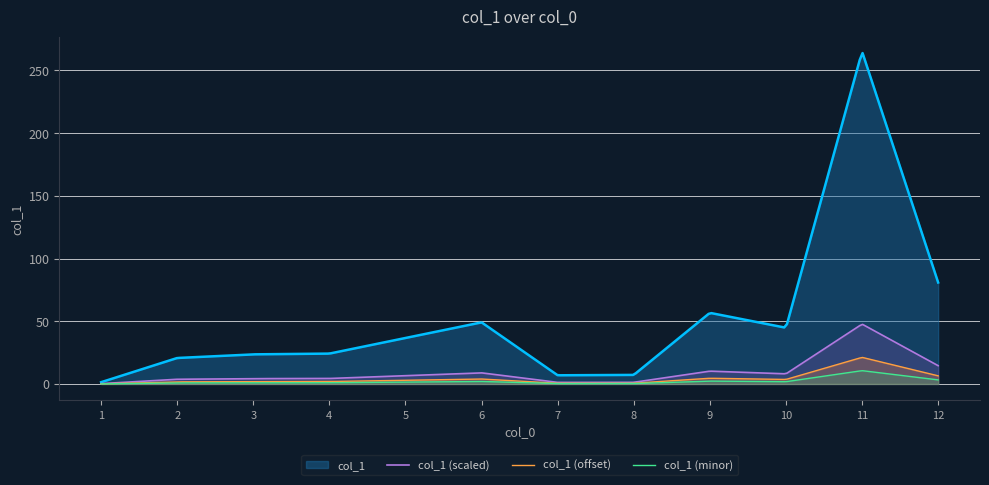

List the labels in order of value, smallest first.

1, 7, 8, 2, 3, 4, 5, 10, 6, 9, 12, 11